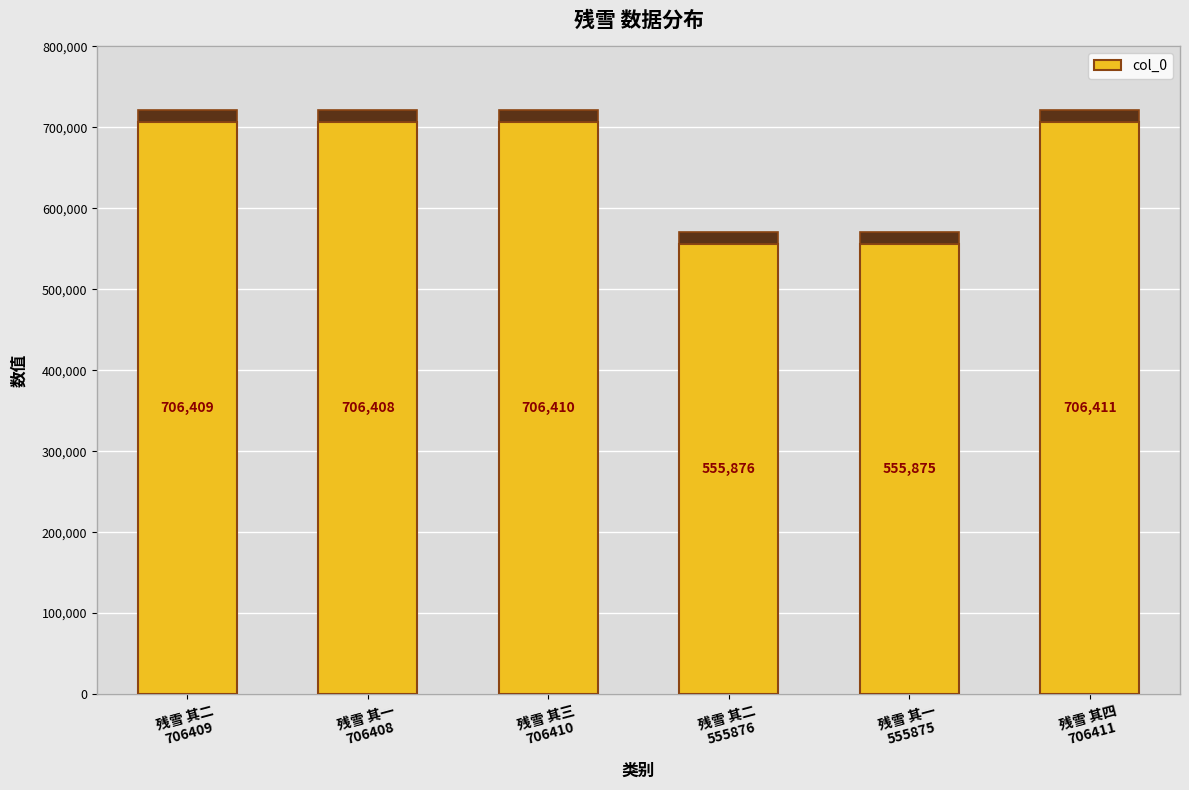

At which category does the chart reach its minimum across all series?

残雪 其一
555875